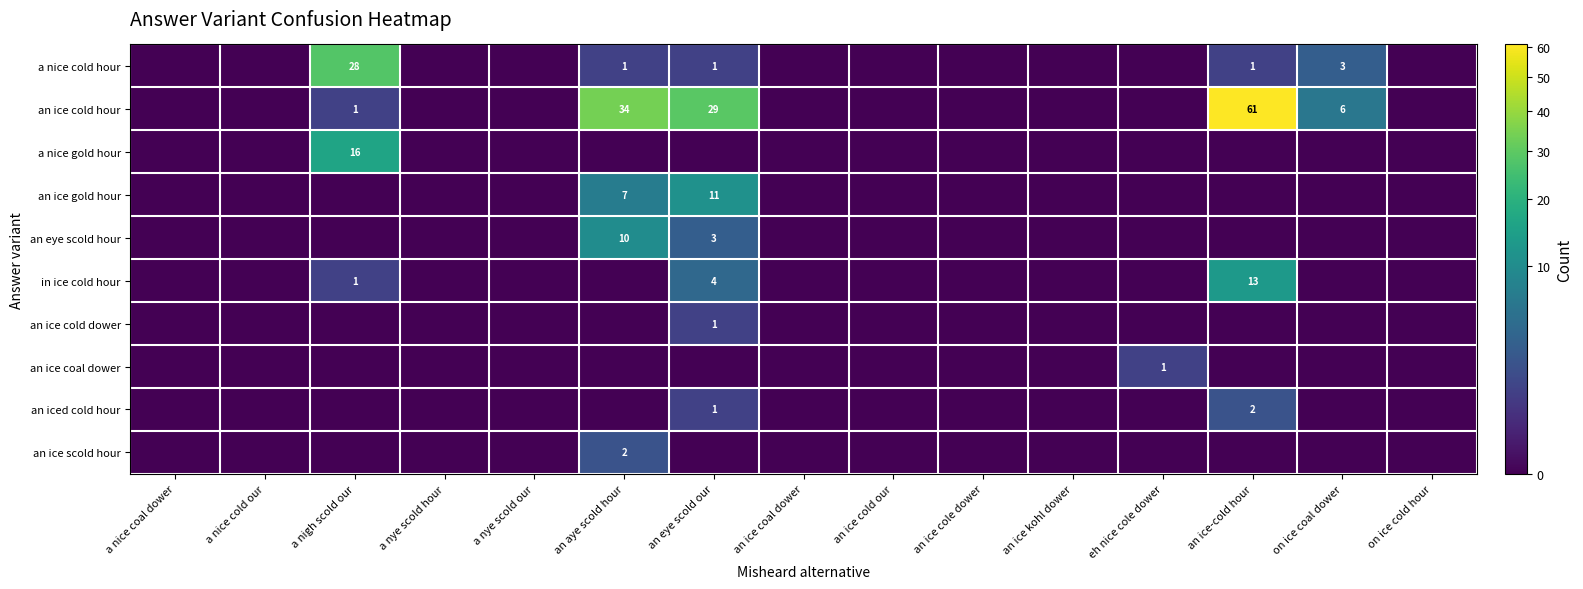

Is it true that in ice cold hour equals 7 at an ice-cold hour?

False